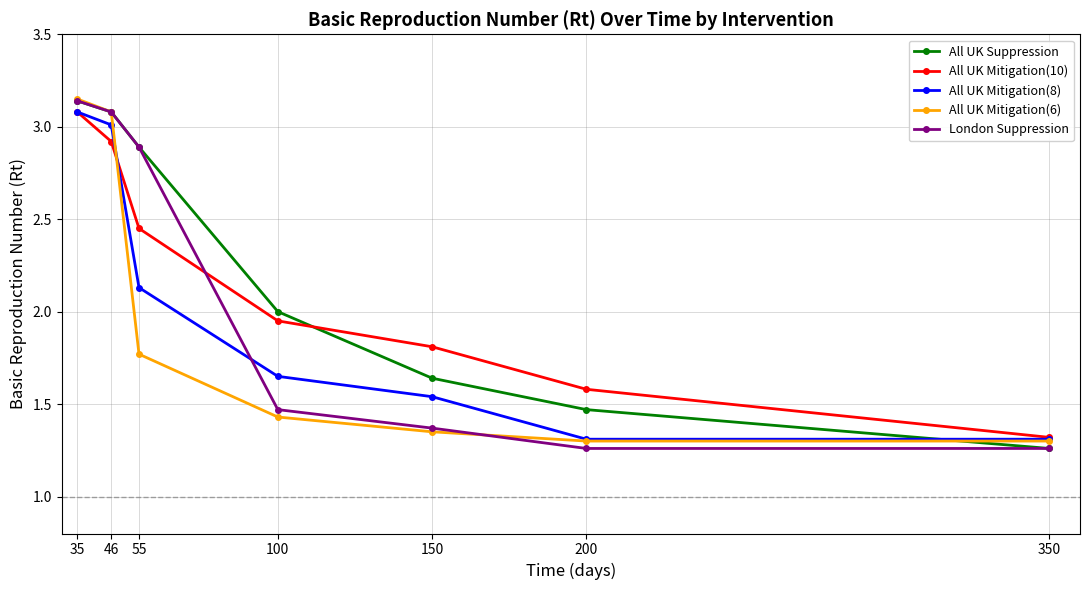

Rank the categories by All UK Mitigation(10) value from lowest to highest.

350, 200, 150, 100, 55, 46, 35